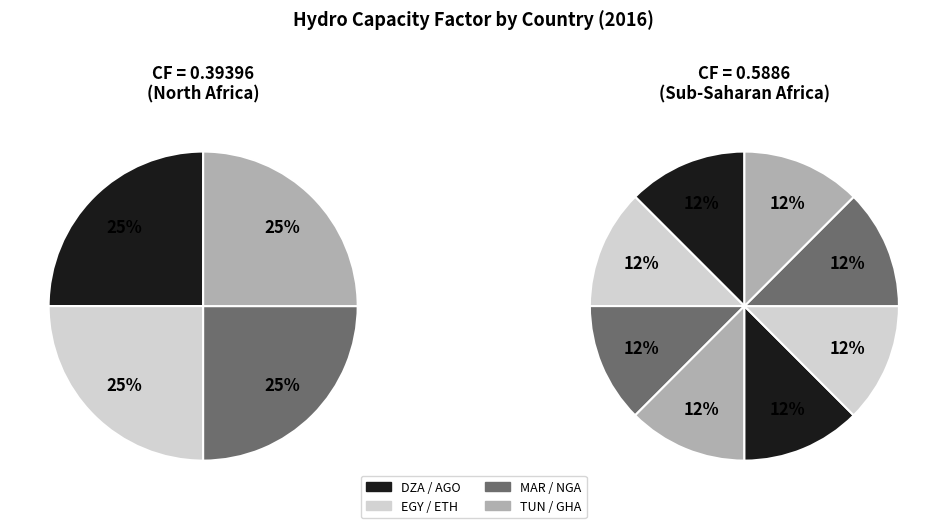

Which has a higher value, NGA or TUN?

NGA